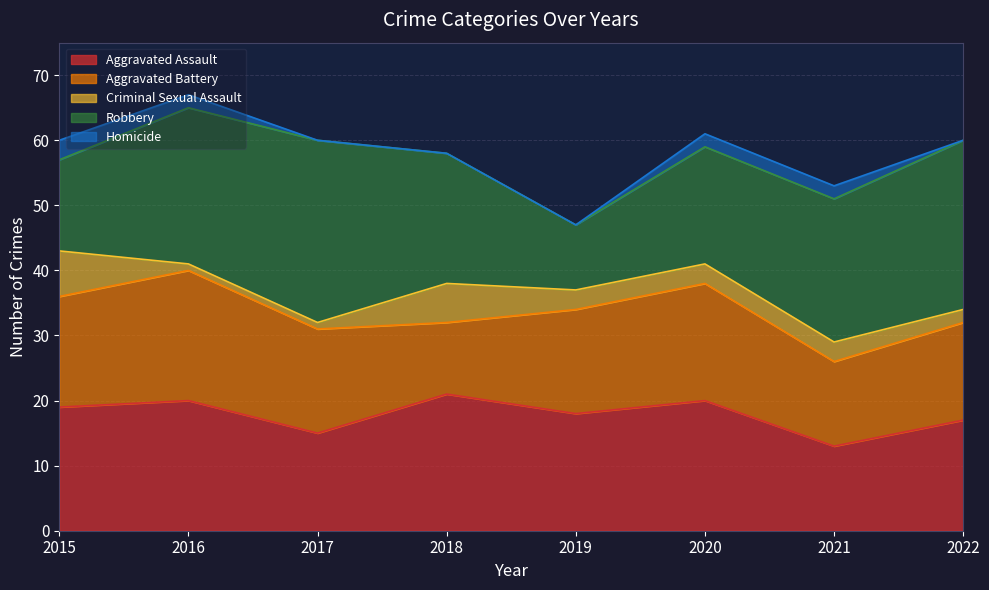

True or false: Criminal Sexual Assault has a value of 1 at 2016.

False